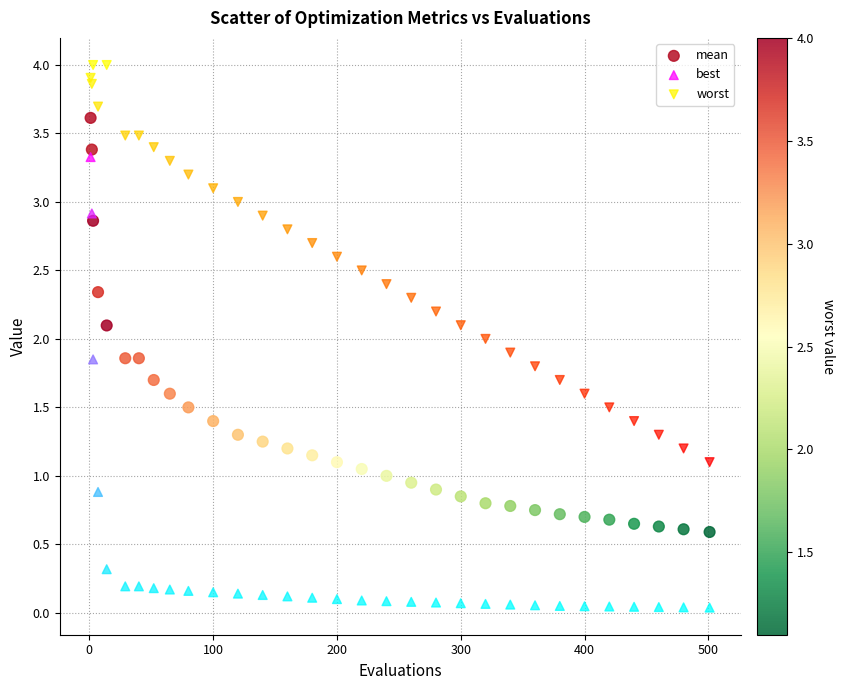

Which series contains the highest Y value?

worst